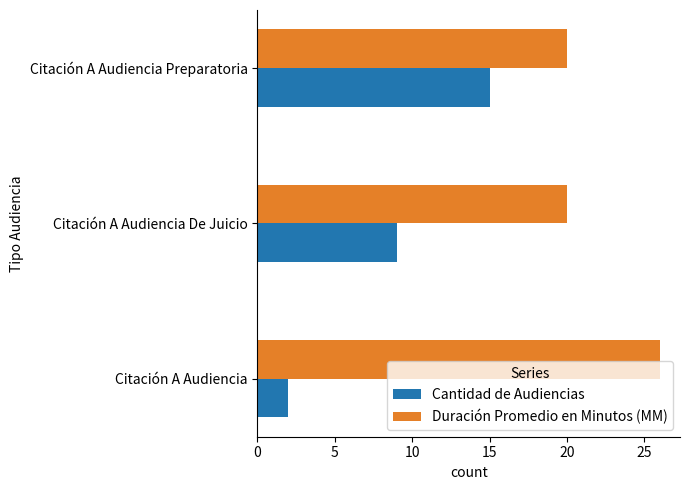

How many Cantidad de Audiencias values are between 2 and 15?

3